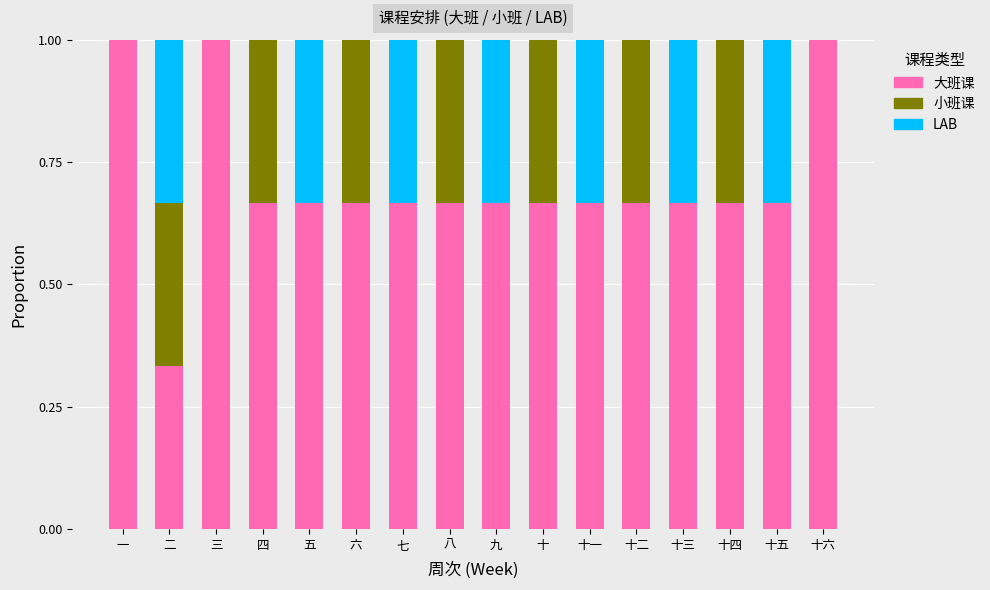

Is it true that 大班课 equals 1.0 at 一?

True